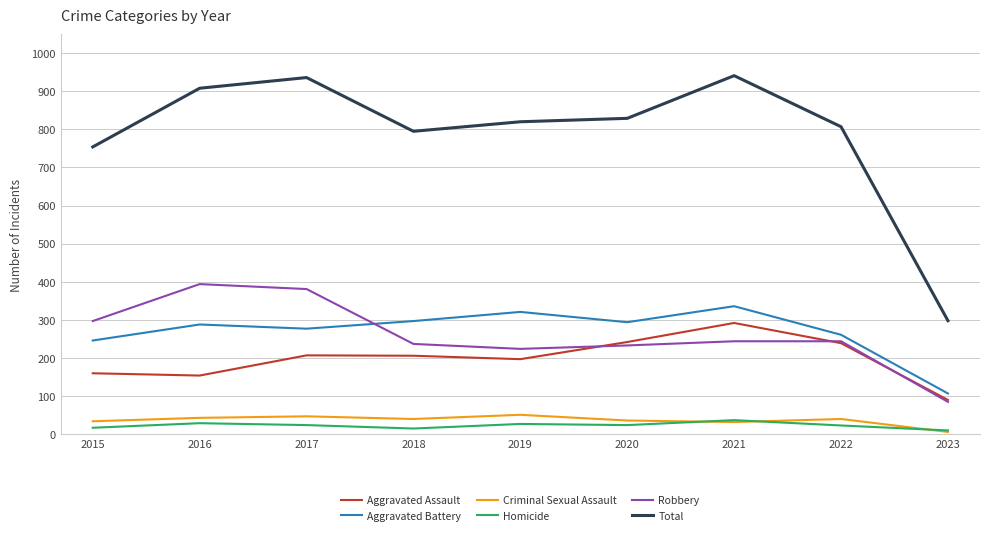

True or false: Aggravated Assault has a value of 161 at 2020.

False